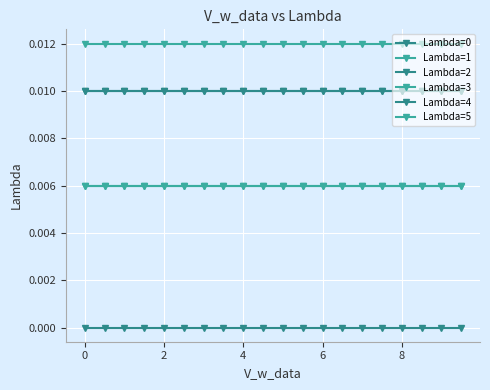

True or false: Lambda=0 and Lambda=3 intersect in this chart.

False